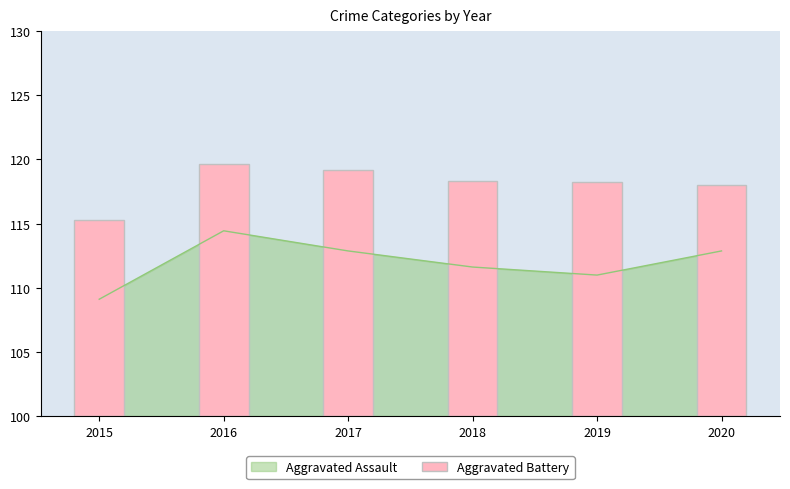

Where does the Aggravated Assault series first go above 112?

2016